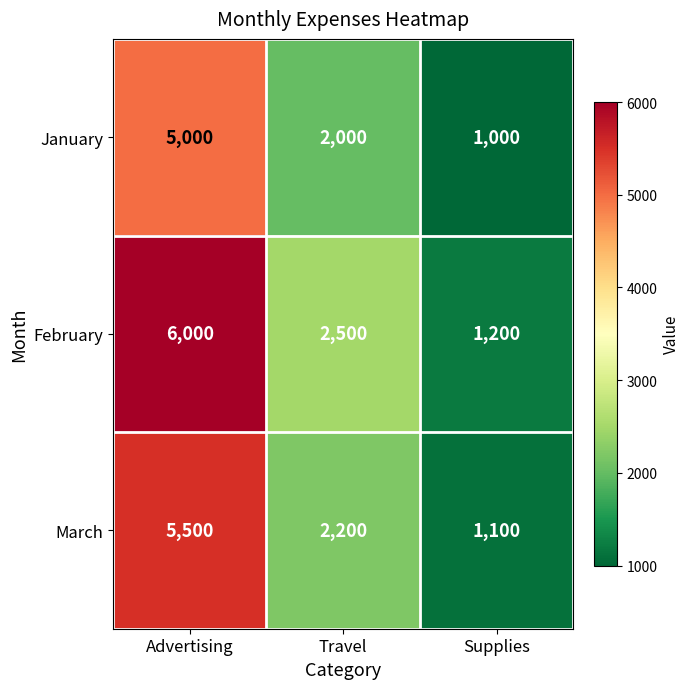

What is the maximum value shown in the chart?

6000